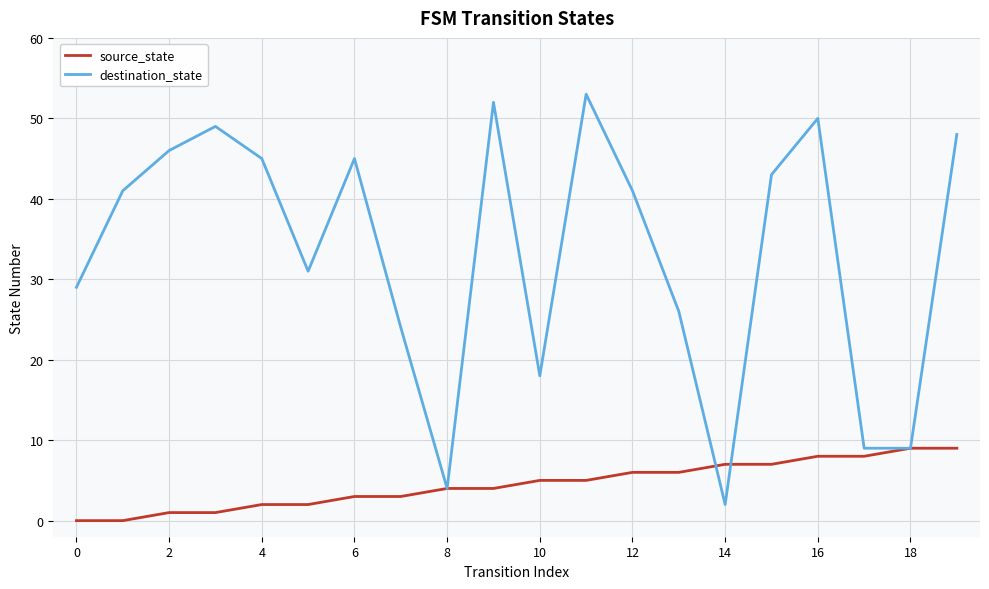

Which series has the widest spread of values?

destination_state